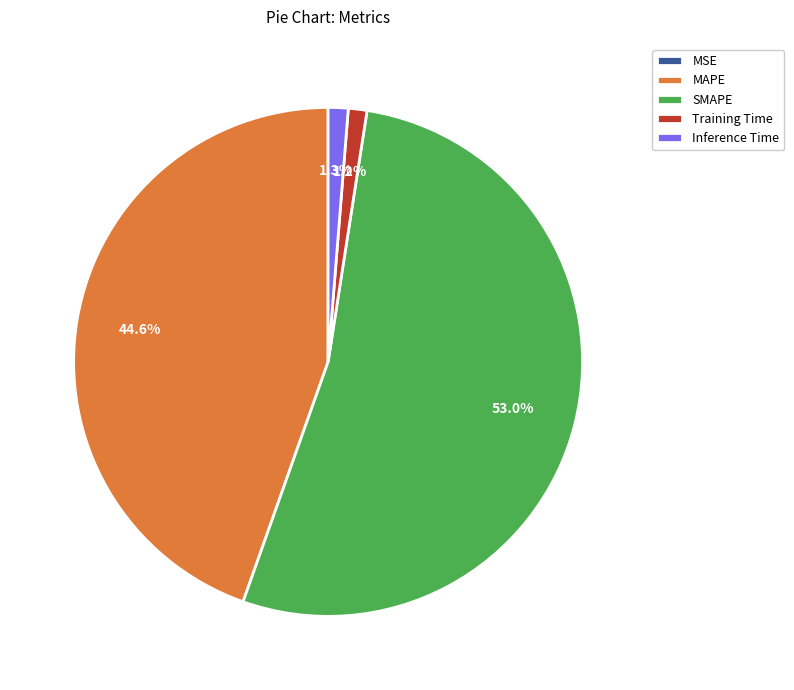

Between MAPE and Inference Time, which is larger?

MAPE